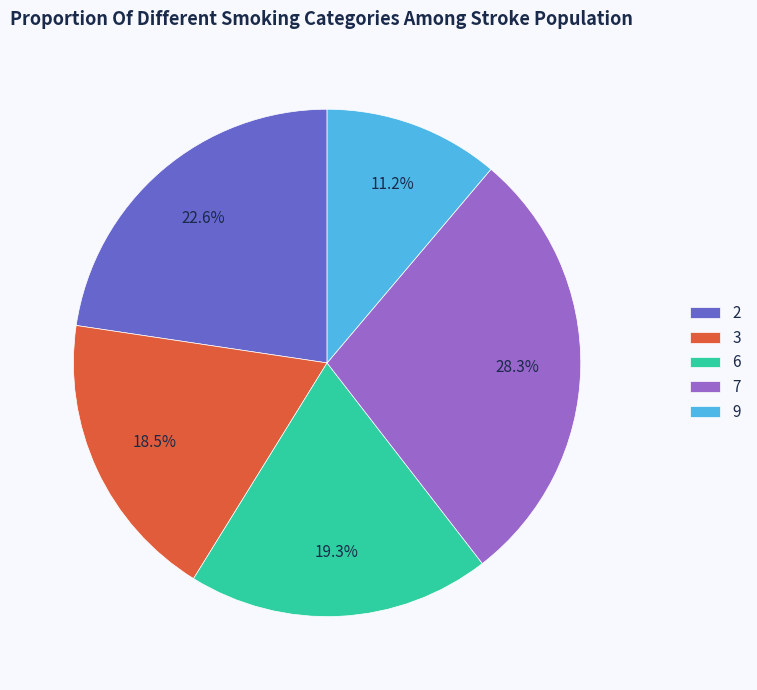

Which category has the biggest portion of the pie?

7